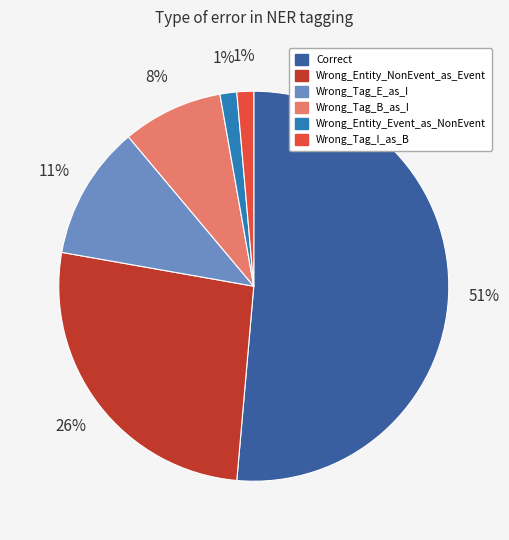

What percentage is the Wrong_Tag_B_as_I slice, to the nearest percent?

8%